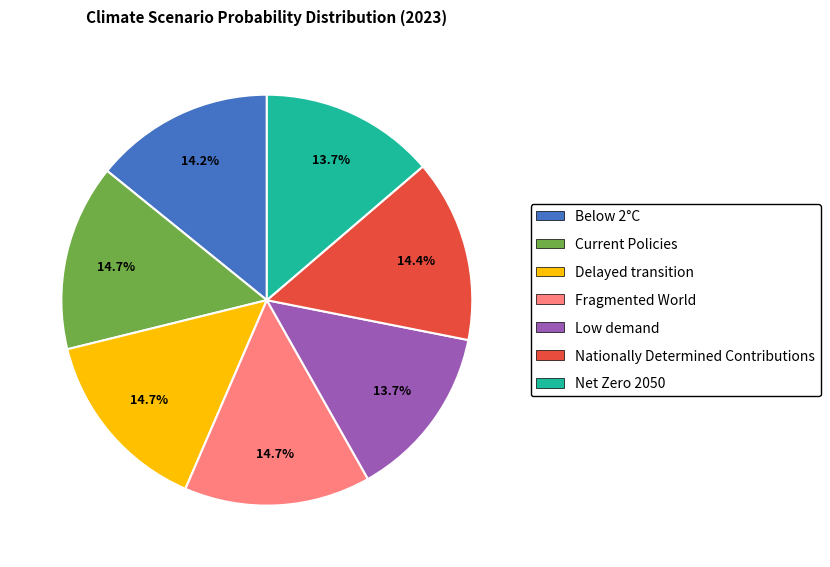

Does Nationally Determined Contributions represent more than half of the total?

No